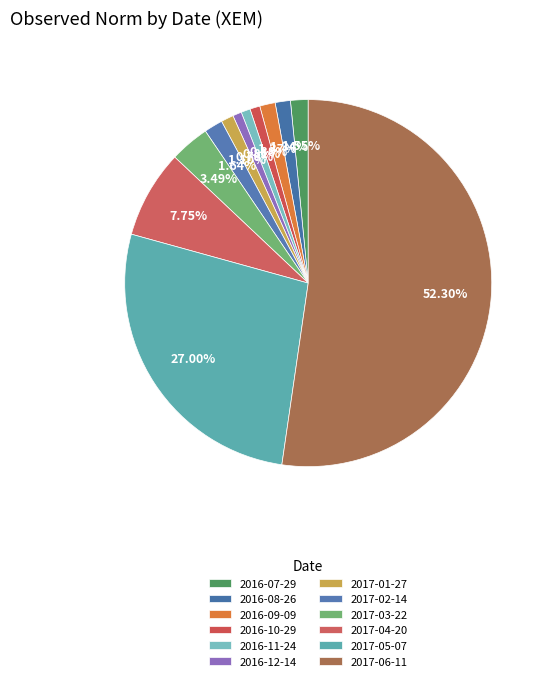

Is the sum of 2016-07-29 and 2016-10-29 greater than half?

No